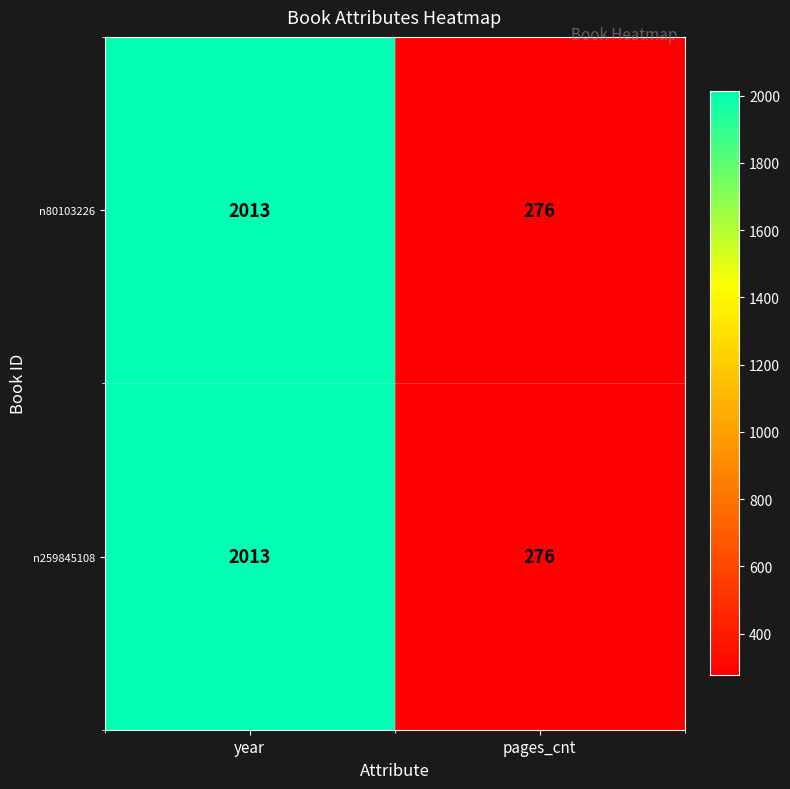

Reading left to right, extract all data points from this chart.

n80103226: year=2013	pages_cnt=276
n259845108: year=2013	pages_cnt=276